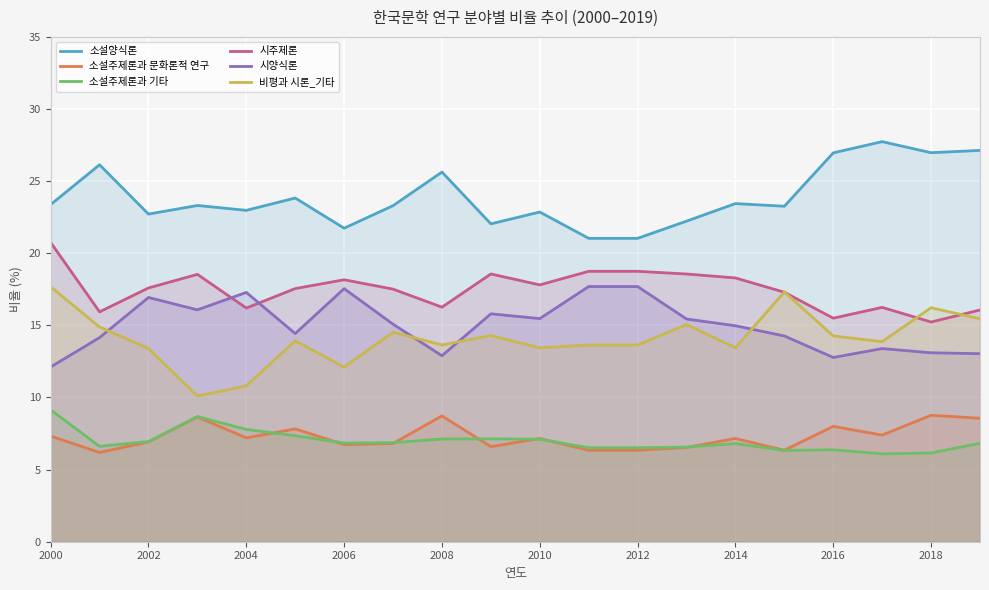

What is the lowest value of the 비평과 시론_기타 series?

10.1